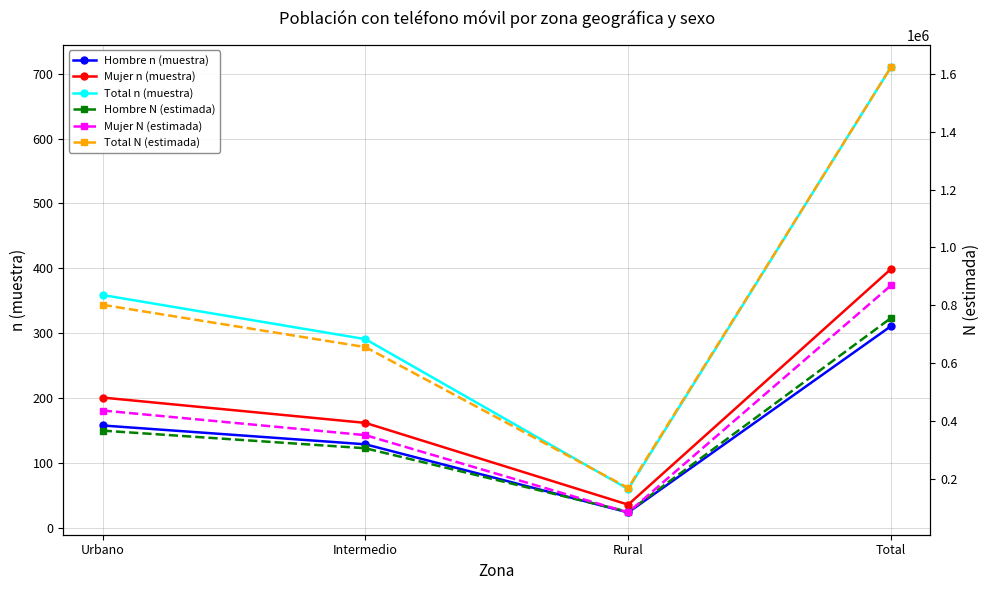

Reading left to right, transcribe all the data shown in this chart.

Hombre n (muestra): 158	129	24	311
Mujer n (muestra): 201	162	36	399
Total n (muestra): 359	291	60	710
Hombre N (estimada): 365739	304712	84826	755277
Mujer N (estimada): 435351	350093	82611	868055
Total N (estimada): 801090	654805	167437	1623332